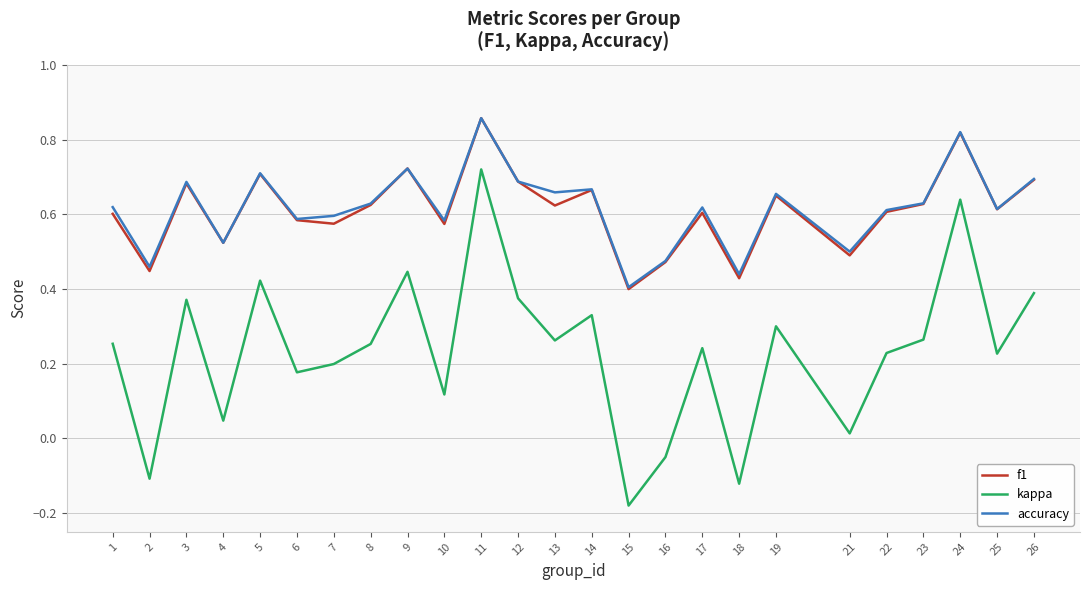

How many f1 values are between 0 and 1?

25